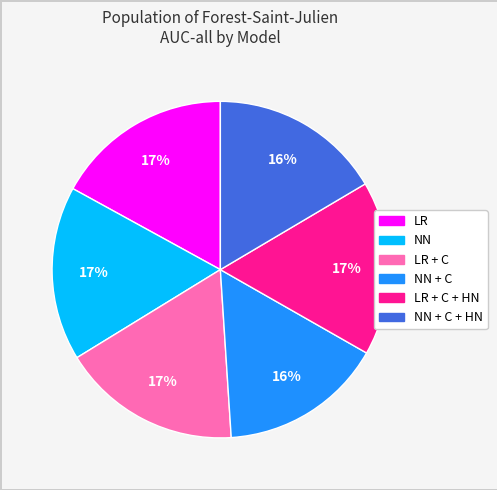

Count the number of slices in the pie.

6